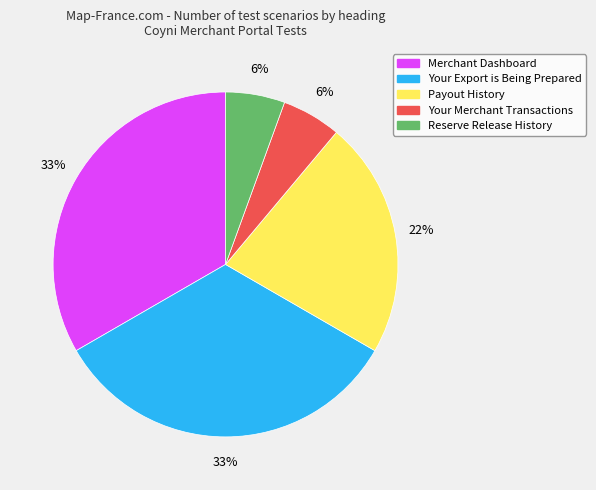

To the nearest percent, what is the average slice percentage?

20%